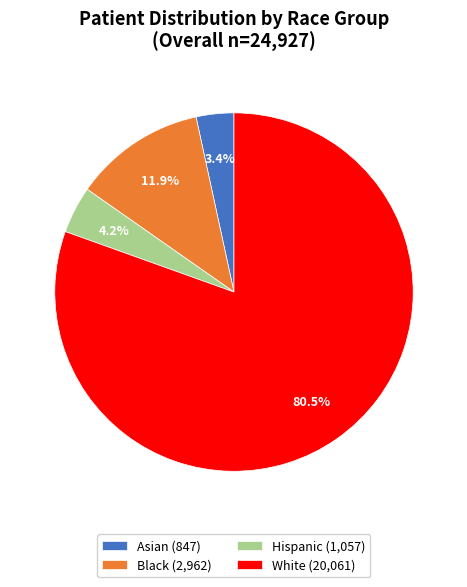

Which slice represents more than half of the pie?

White